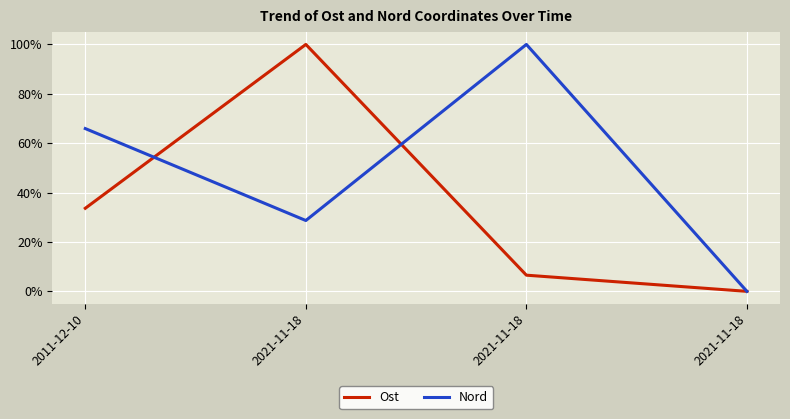

Is this an area chart (filled region under the line)?

No